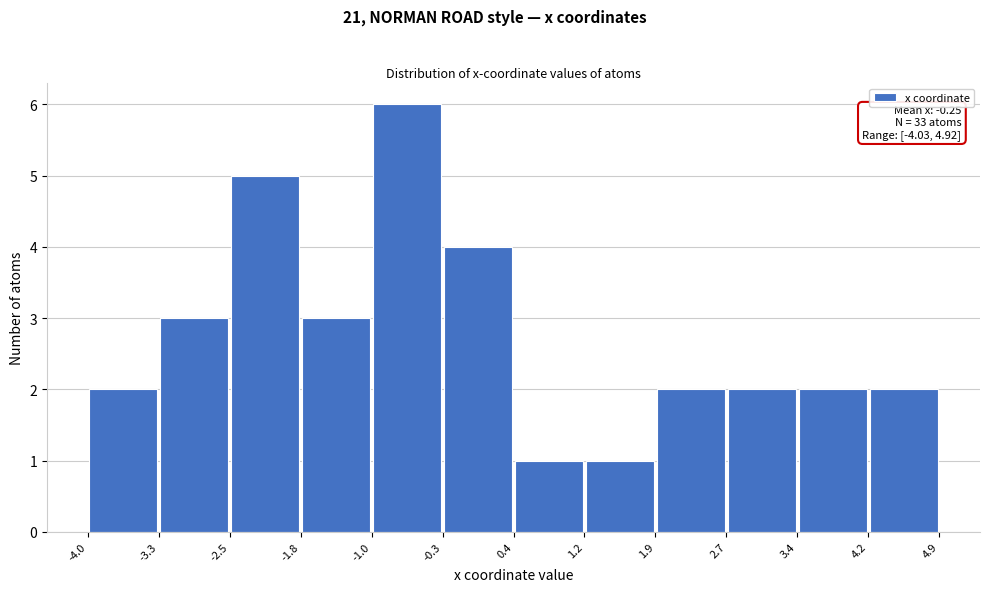

Over which range of the x-axis is the bar tallest?

-1.0 to -0.3